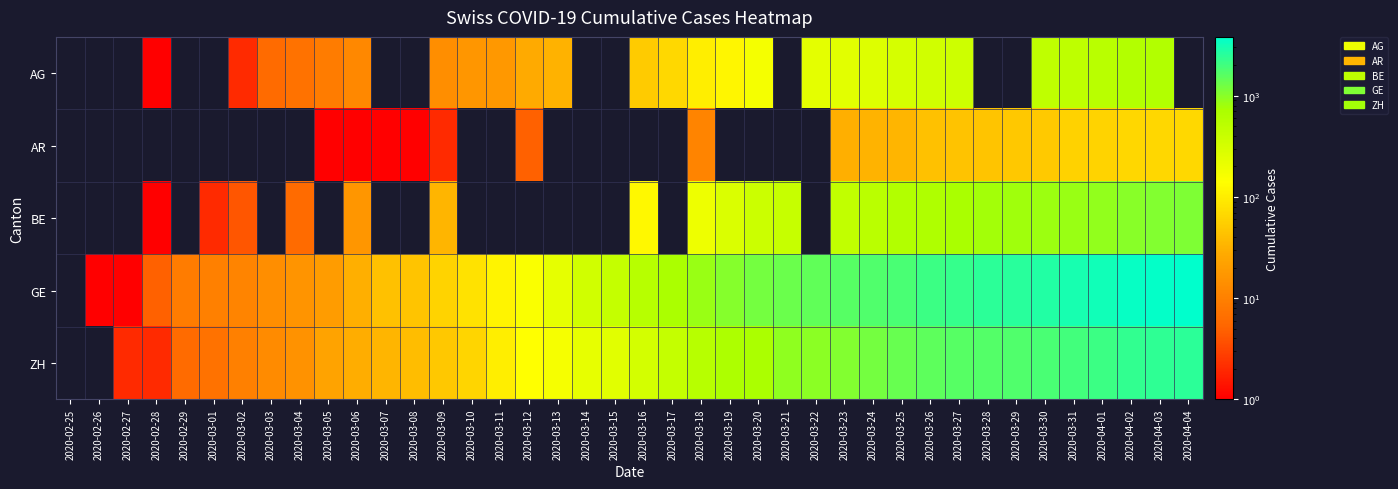

Reading right to left, extract all data points from this chart.

AG: 2020-04-04=0	2020-04-03=626	2020-04-02=592	2020-04-01=549	2020-03-31=499	2020-03-30=481	2020-03-29=0	2020-03-28=0	2020-03-27=364	2020-03-26=349	2020-03-25=319	2020-03-24=266	2020-03-23=241	2020-03-22=232	2020-03-21=0	2020-03-20=168	2020-03-19=118	2020-03-18=101	2020-03-17=67	2020-03-16=52	2020-03-15=0	2020-03-14=0	2020-03-13=32	2020-03-12=27	2020-03-11=18	2020-03-10=17	2020-03-09=14	2020-03-08=0	2020-03-07=0	2020-03-06=12	2020-03-05=9	2020-03-04=7	2020-03-03=6	2020-03-02=2	2020-03-01=0	2020-02-29=0	2020-02-28=1	2020-02-27=0	2020-02-26=0	2020-02-25=0
AR: 2020-04-04=66	2020-04-03=65	2020-04-02=64	2020-04-01=61	2020-03-31=58	2020-03-30=50	2020-03-29=48	2020-03-28=45	2020-03-27=44	2020-03-26=42	2020-03-25=34	2020-03-24=33	2020-03-23=30	2020-03-22=0	2020-03-21=0	2020-03-20=0	2020-03-19=0	2020-03-18=11	2020-03-17=0	2020-03-16=0	2020-03-15=0	2020-03-14=0	2020-03-13=0	2020-03-12=5	2020-03-11=0	2020-03-10=0	2020-03-09=2	2020-03-08=1	2020-03-07=1	2020-03-06=1	2020-03-05=1	2020-03-04=0	2020-03-03=0	2020-03-02=0	2020-03-01=0	2020-02-29=0	2020-02-28=0	2020-02-27=0	2020-02-26=0	2020-02-25=0
BE: 2020-04-04=1106	2020-04-03=1073	2020-04-02=1003	2020-04-01=909	2020-03-31=856	2020-03-30=826	2020-03-29=798	2020-03-28=767	2020-03-27=718	2020-03-26=660	2020-03-25=624	2020-03-24=532	2020-03-23=470	2020-03-22=0	2020-03-21=418	2020-03-20=377	2020-03-19=282	2020-03-18=193	2020-03-17=0	2020-03-16=123	2020-03-15=0	2020-03-14=0	2020-03-13=0	2020-03-12=0	2020-03-11=0	2020-03-10=0	2020-03-09=34	2020-03-08=0	2020-03-07=0	2020-03-06=17	2020-03-05=0	2020-03-04=6	2020-03-03=0	2020-03-02=4	2020-03-01=2	2020-02-29=0	2020-02-28=1	2020-02-27=0	2020-02-26=0	2020-02-25=0
GE: 2020-04-04=3816	2020-04-03=3678	2020-04-02=3469	2020-04-01=3180	2020-03-31=3003	2020-03-30=2761	2020-03-29=2547	2020-03-28=2436	2020-03-27=2231	2020-03-26=2073	2020-03-25=1870	2020-03-24=1729	2020-03-23=1611	2020-03-22=1453	2020-03-21=1350	2020-03-20=1212	2020-03-19=1041	2020-03-18=863	2020-03-17=710	2020-03-16=556	2020-03-15=435	2020-03-14=351	2020-03-13=227	2020-03-12=155	2020-03-11=114	2020-03-10=80	2020-03-09=60	2020-03-08=45	2020-03-07=43	2020-03-06=30	2020-03-05=20	2020-03-04=16	2020-03-03=14	2020-03-02=11	2020-03-01=10	2020-02-29=9	2020-02-28=5	2020-02-27=1	2020-02-26=1	2020-02-25=0
ZH: 2020-04-04=2461	2020-04-03=2428	2020-04-02=2300	2020-04-01=2136	2020-03-31=1947	2020-03-30=1859	2020-03-29=1733	2020-03-28=1701	2020-03-27=1627	2020-03-26=1500	2020-03-25=1368	2020-03-24=1221	2020-03-23=1073	2020-03-22=984	2020-03-21=925	2020-03-20=711	2020-03-19=679	2020-03-18=568	2020-03-17=429	2020-03-16=326	2020-03-15=250	2020-03-14=218	2020-03-13=163	2020-03-12=140	2020-03-11=101	2020-03-10=62	2020-03-09=49	2020-03-08=40	2020-03-07=34	2020-03-06=29	2020-03-05=23	2020-03-04=15	2020-03-03=13	2020-03-02=10	2020-03-01=7	2020-02-29=6	2020-02-28=2	2020-02-27=2	2020-02-26=0	2020-02-25=0